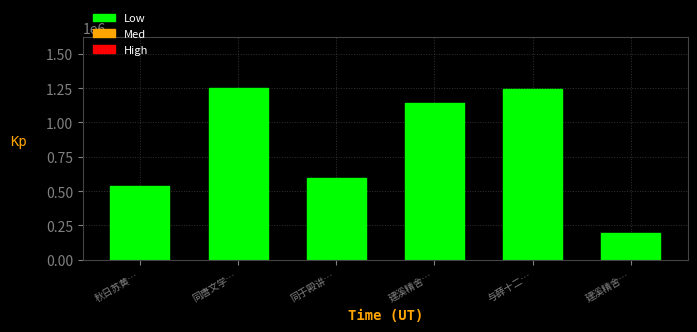

How many data points are less than 1141638?

3